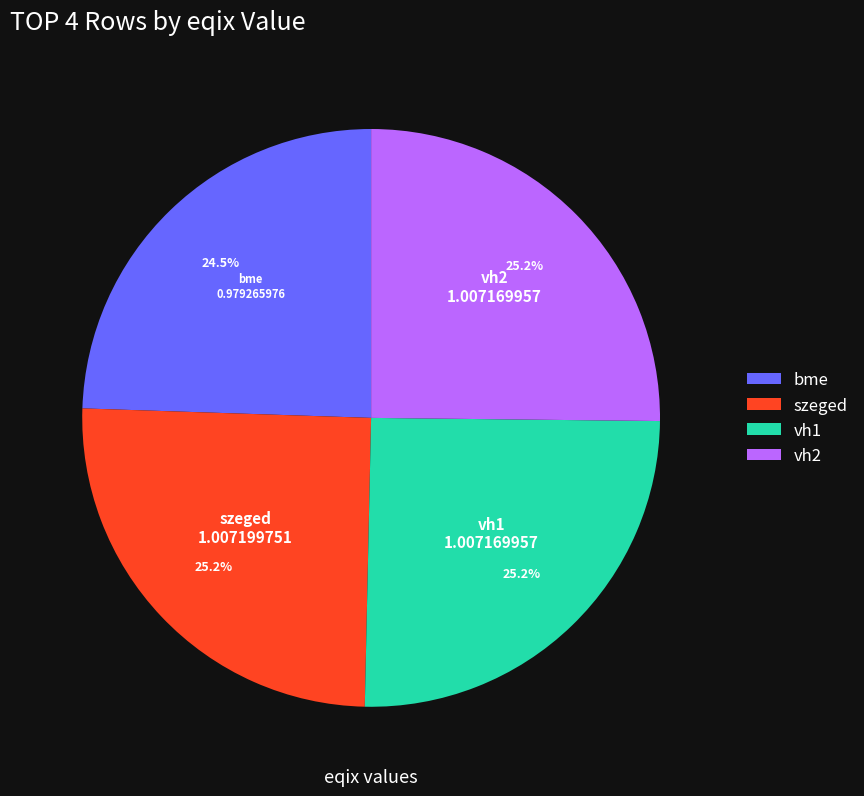

What is the ratio of the value at vh1 to the value at szeged?

1.0